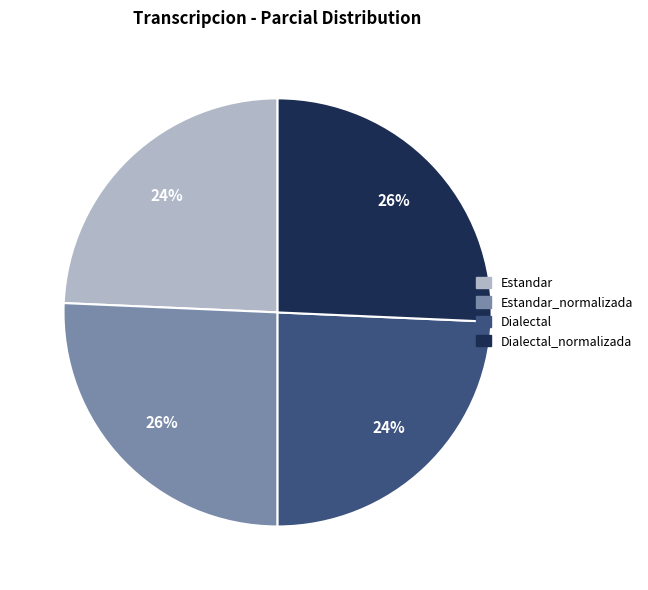

Is there any slice that represents more than half of the pie?

No